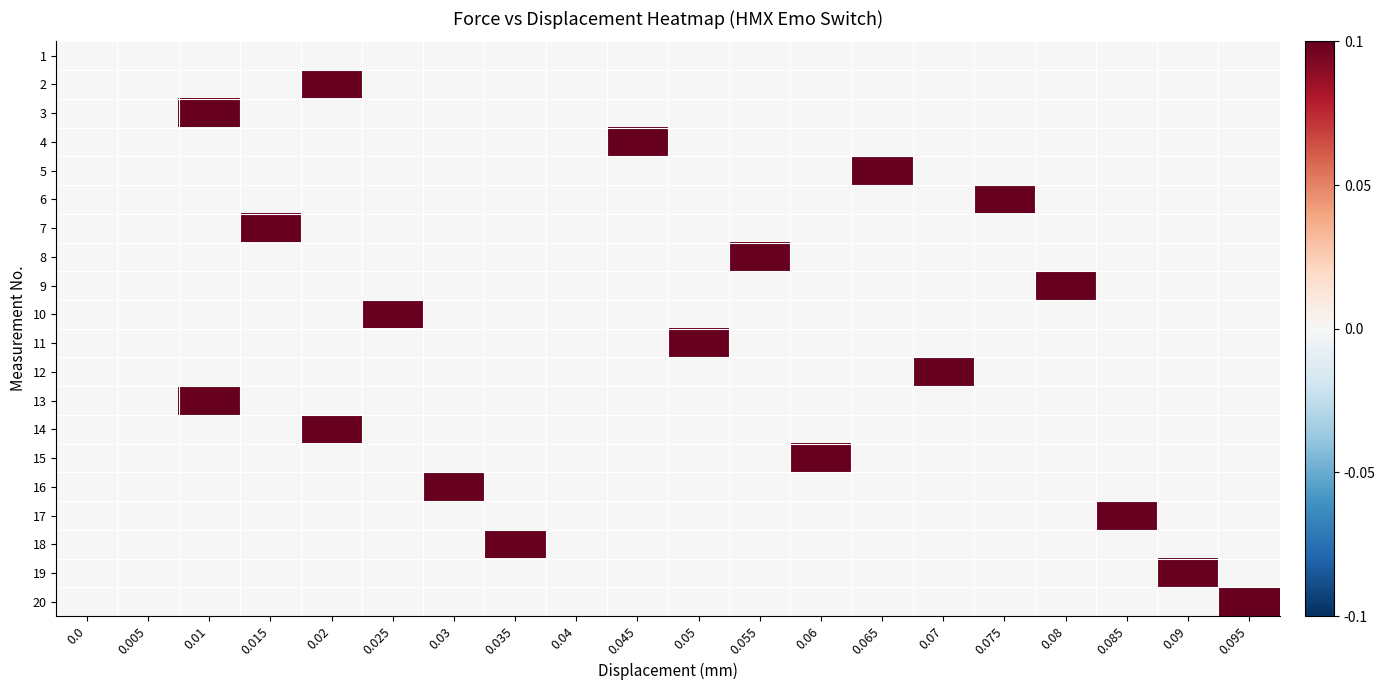

At which category is the sum across all series the highest?

0.01